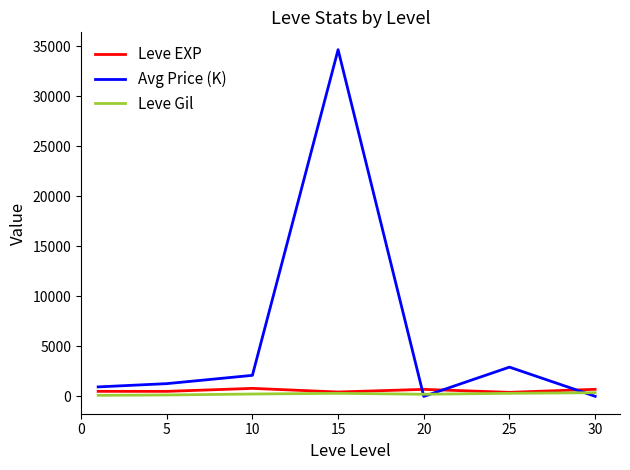

What is the smallest value displayed?

7.0